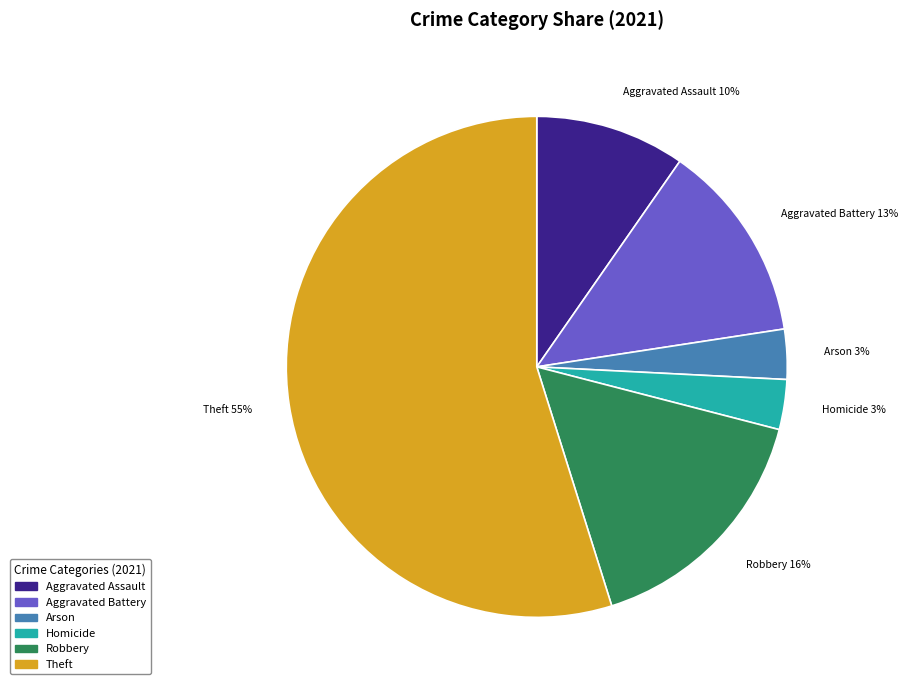

What is the largest slice in the pie chart?

Theft